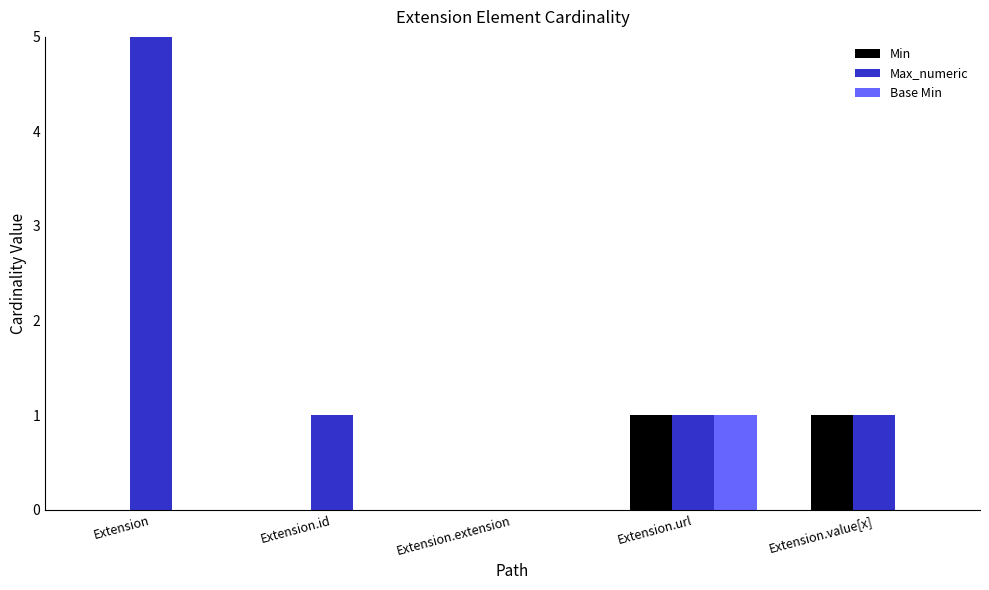

Is it true that Min equals 0 at Extension.extension?

False